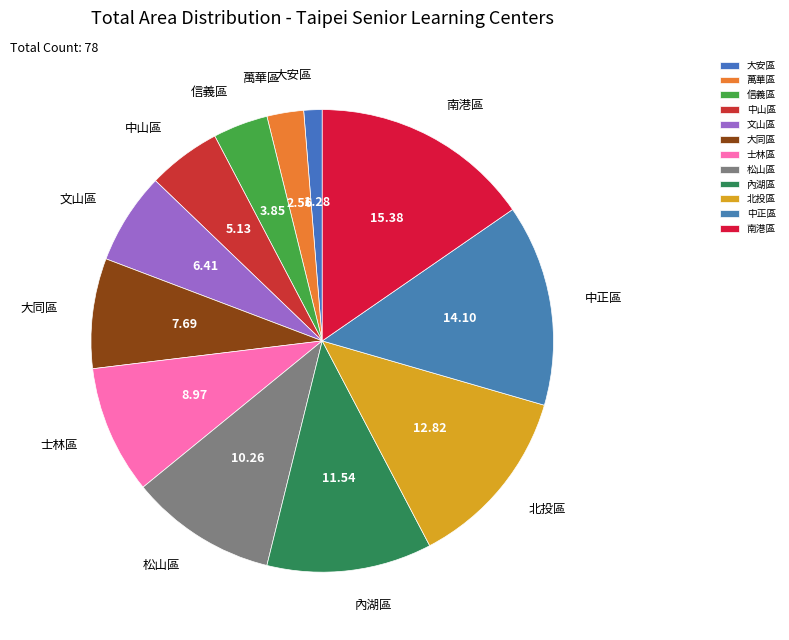

Combined, do 中山區 and 萬華區 account for over 50%?

No